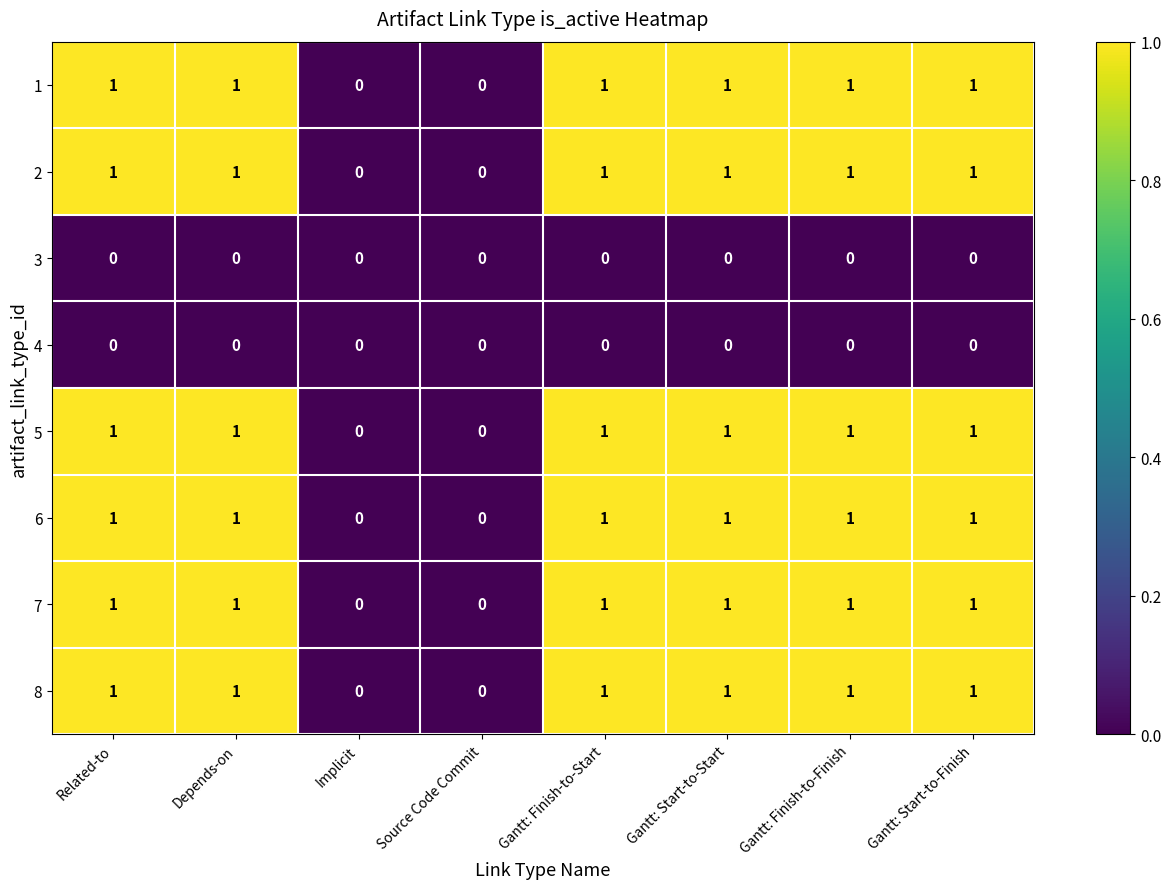

How many 2 values are between 1 and 2?

6